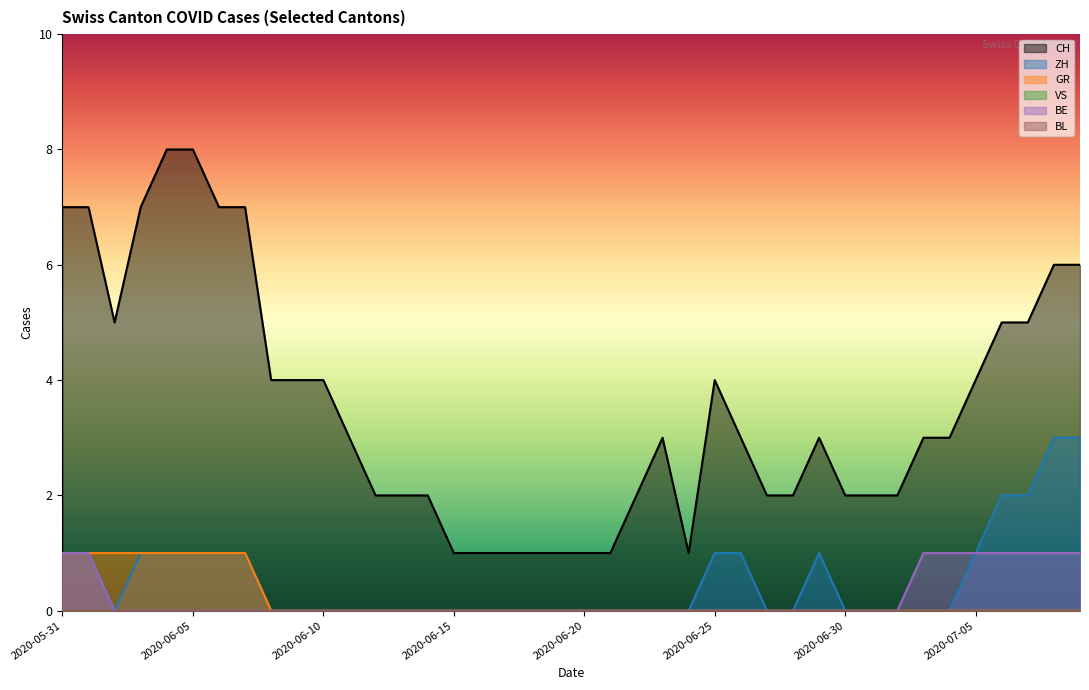

Reading right to left, transcribe all the data shown in this chart.

CH: 2020-07-09=6	2020-07-08=6	2020-07-07=5	2020-07-06=5	2020-07-05=4	2020-07-04=3	2020-07-03=3	2020-07-02=2	2020-07-01=2	2020-06-30=2	2020-06-29=3	2020-06-28=2	2020-06-27=2	2020-06-26=3	2020-06-25=4	2020-06-24=1	2020-06-23=3	2020-06-22=2	2020-06-21=1	2020-06-20=1	2020-06-19=1	2020-06-18=1	2020-06-17=1	2020-06-16=1	2020-06-15=1	2020-06-14=2	2020-06-13=2	2020-06-12=2	2020-06-11=3	2020-06-10=4	2020-06-09=4	2020-06-08=4	2020-06-07=7	2020-06-06=7	2020-06-05=8	2020-06-04=8	2020-06-03=7	2020-06-02=5	2020-06-01=7	2020-05-31=7
ZH: 2020-07-09=3	2020-07-08=3	2020-07-07=2	2020-07-06=2	2020-07-05=1	2020-07-04=0	2020-07-03=0	2020-07-02=0	2020-07-01=0	2020-06-30=0	2020-06-29=1	2020-06-28=0	2020-06-27=0	2020-06-26=1	2020-06-25=1	2020-06-24=0	2020-06-23=0	2020-06-22=0	2020-06-21=0	2020-06-20=0	2020-06-19=0	2020-06-18=0	2020-06-17=0	2020-06-16=0	2020-06-15=0	2020-06-14=0	2020-06-13=0	2020-06-12=0	2020-06-11=0	2020-06-10=0	2020-06-09=0	2020-06-08=0	2020-06-07=1	2020-06-06=1	2020-06-05=1	2020-06-04=1	2020-06-03=1	2020-06-02=0	2020-06-01=1	2020-05-31=1
GR: 2020-07-09=0	2020-07-08=0	2020-07-07=0	2020-07-06=0	2020-07-05=0	2020-07-04=0	2020-07-03=0	2020-07-02=0	2020-07-01=0	2020-06-30=0	2020-06-29=0	2020-06-28=0	2020-06-27=0	2020-06-26=0	2020-06-25=0	2020-06-24=0	2020-06-23=0	2020-06-22=0	2020-06-21=0	2020-06-20=0	2020-06-19=0	2020-06-18=0	2020-06-17=0	2020-06-16=0	2020-06-15=0	2020-06-14=0	2020-06-13=0	2020-06-12=0	2020-06-11=0	2020-06-10=0	2020-06-09=0	2020-06-08=0	2020-06-07=1	2020-06-06=1	2020-06-05=1	2020-06-04=1	2020-06-03=1	2020-06-02=1	2020-06-01=1	2020-05-31=1
BE: 2020-07-09=1	2020-07-08=1	2020-07-07=1	2020-07-06=1	2020-07-05=1	2020-07-04=1	2020-07-03=1	2020-07-02=0	2020-07-01=0	2020-06-30=0	2020-06-29=0	2020-06-28=0	2020-06-27=0	2020-06-26=0	2020-06-25=0	2020-06-24=0	2020-06-23=0	2020-06-22=0	2020-06-21=0	2020-06-20=0	2020-06-19=0	2020-06-18=0	2020-06-17=0	2020-06-16=0	2020-06-15=0	2020-06-14=0	2020-06-13=0	2020-06-12=0	2020-06-11=0	2020-06-10=0	2020-06-09=0	2020-06-08=0	2020-06-07=0	2020-06-06=0	2020-06-05=0	2020-06-04=0	2020-06-03=0	2020-06-02=0	2020-06-01=1	2020-05-31=1